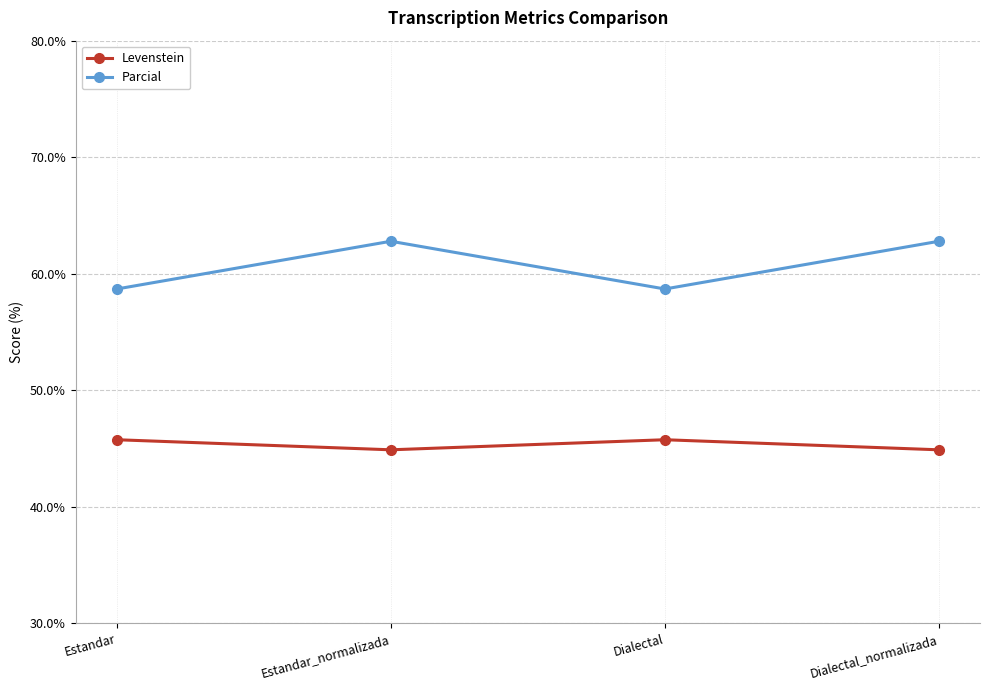

What is the lowest value of the Parcial series?

58.7